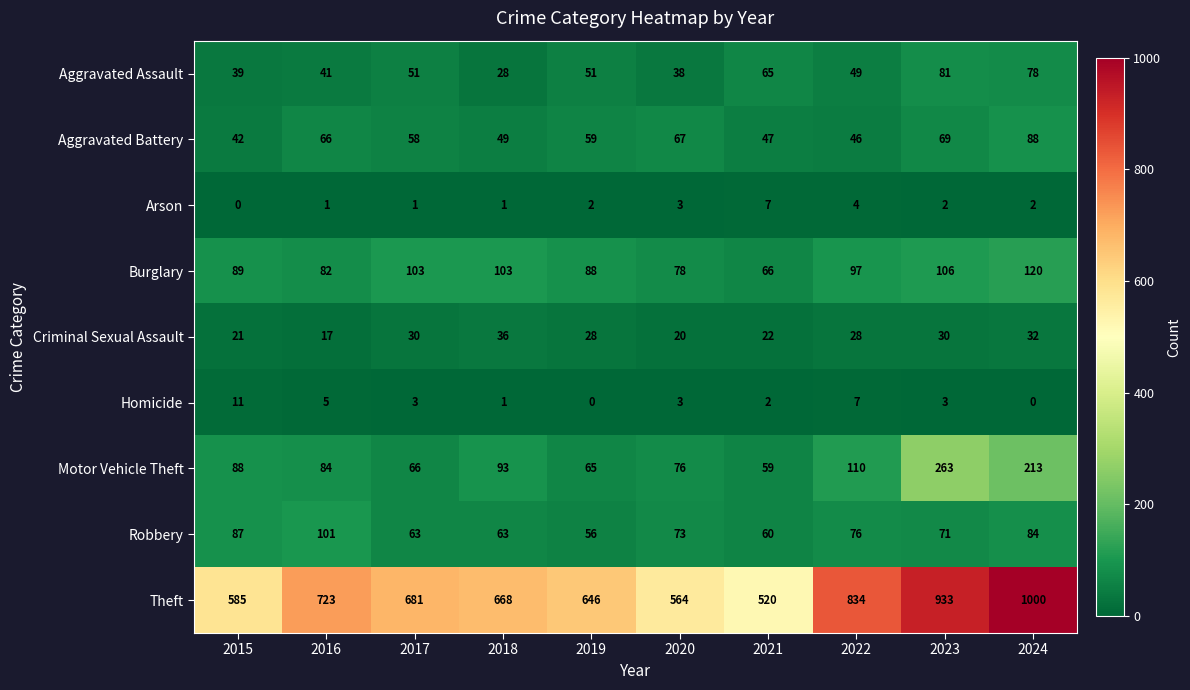

Which series changed the most between 2015 and 2016?

Theft